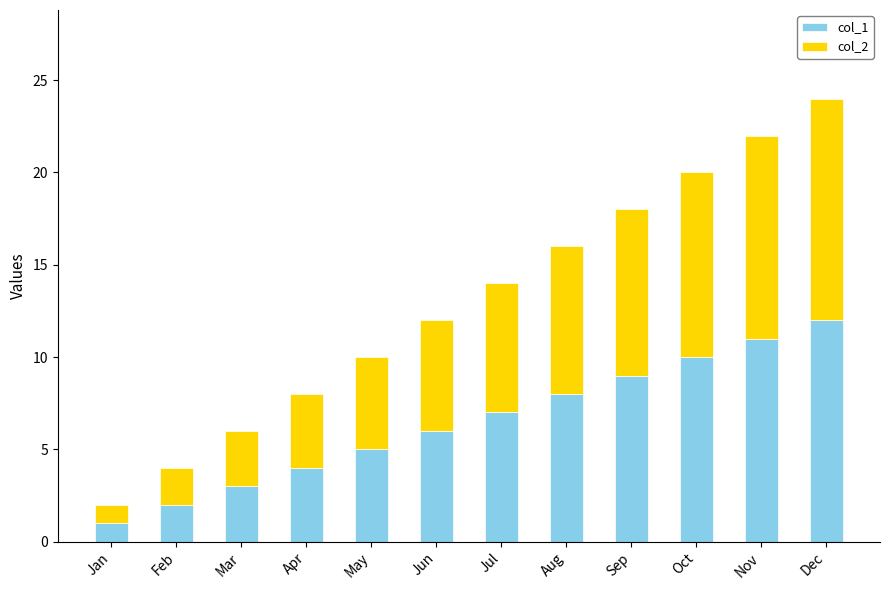

At which category is the sum across all series the highest?

Dec